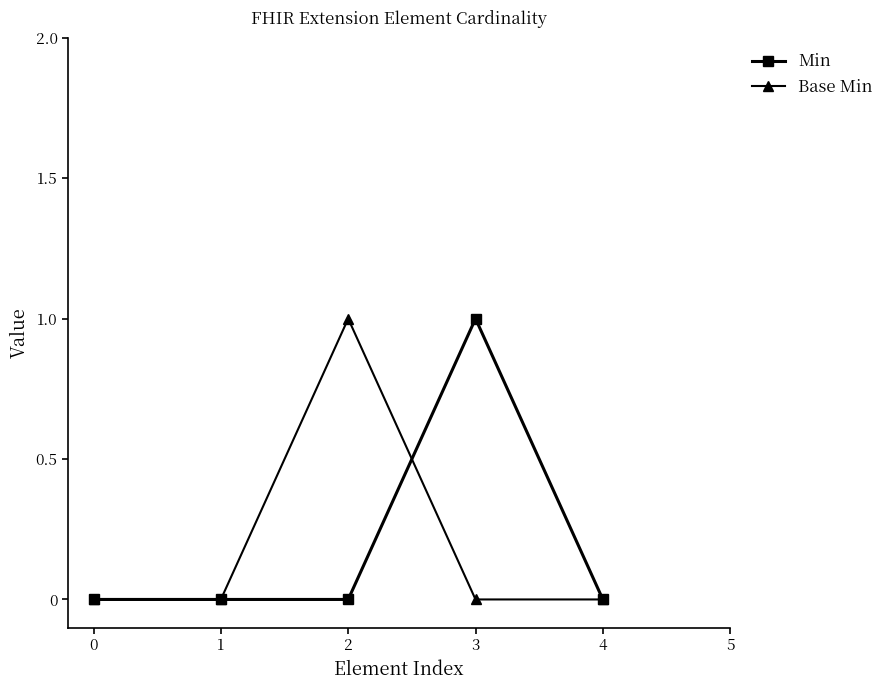

How many lines are shown in the chart?

2